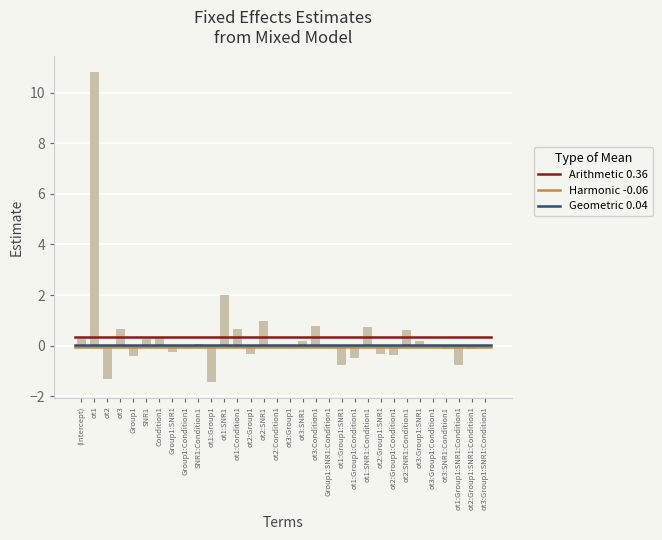

Count the number of categories in the chart.

32